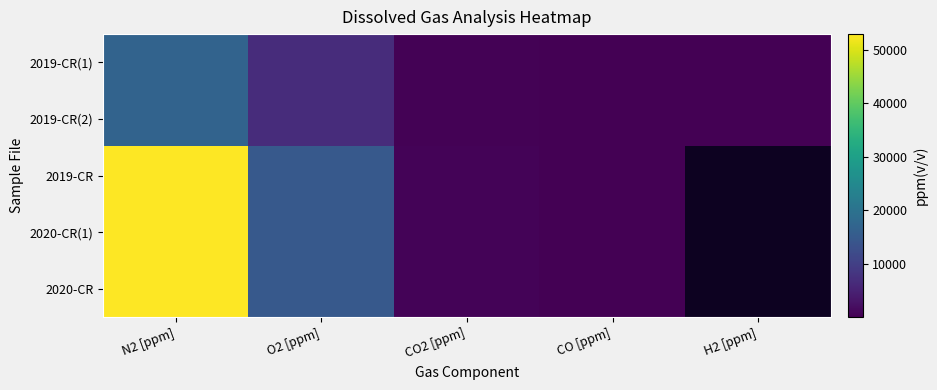

What is the sum of the 2019-CR values at N2 [ppm] and O2 [ppm]?

67769.0